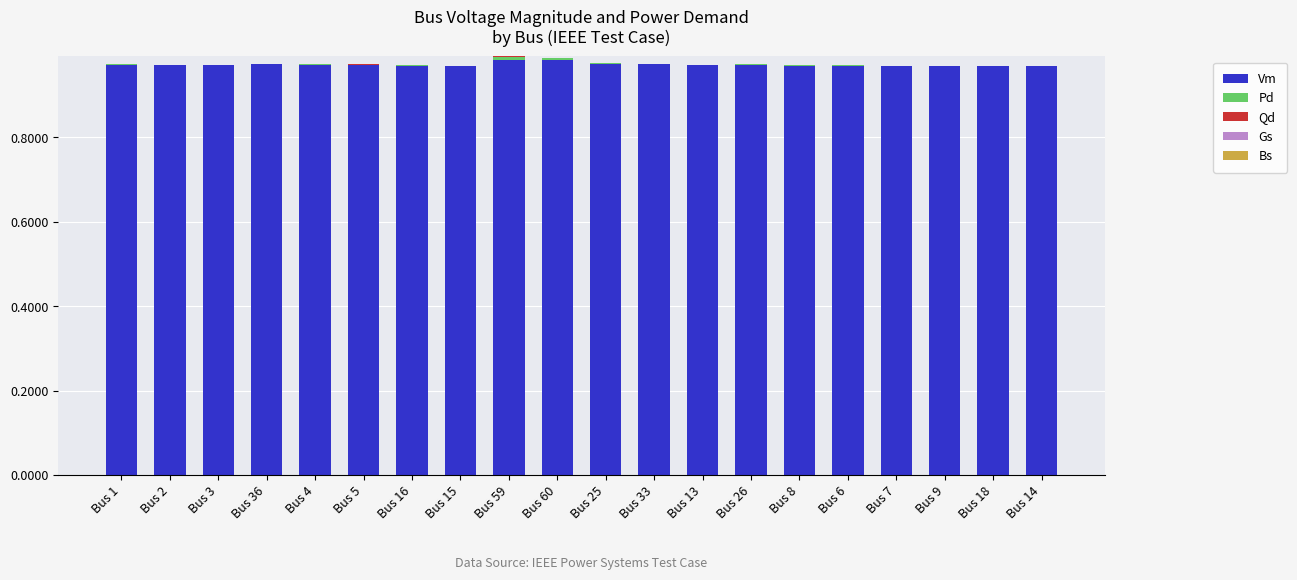

What is the sum of all Vm values?

19.5